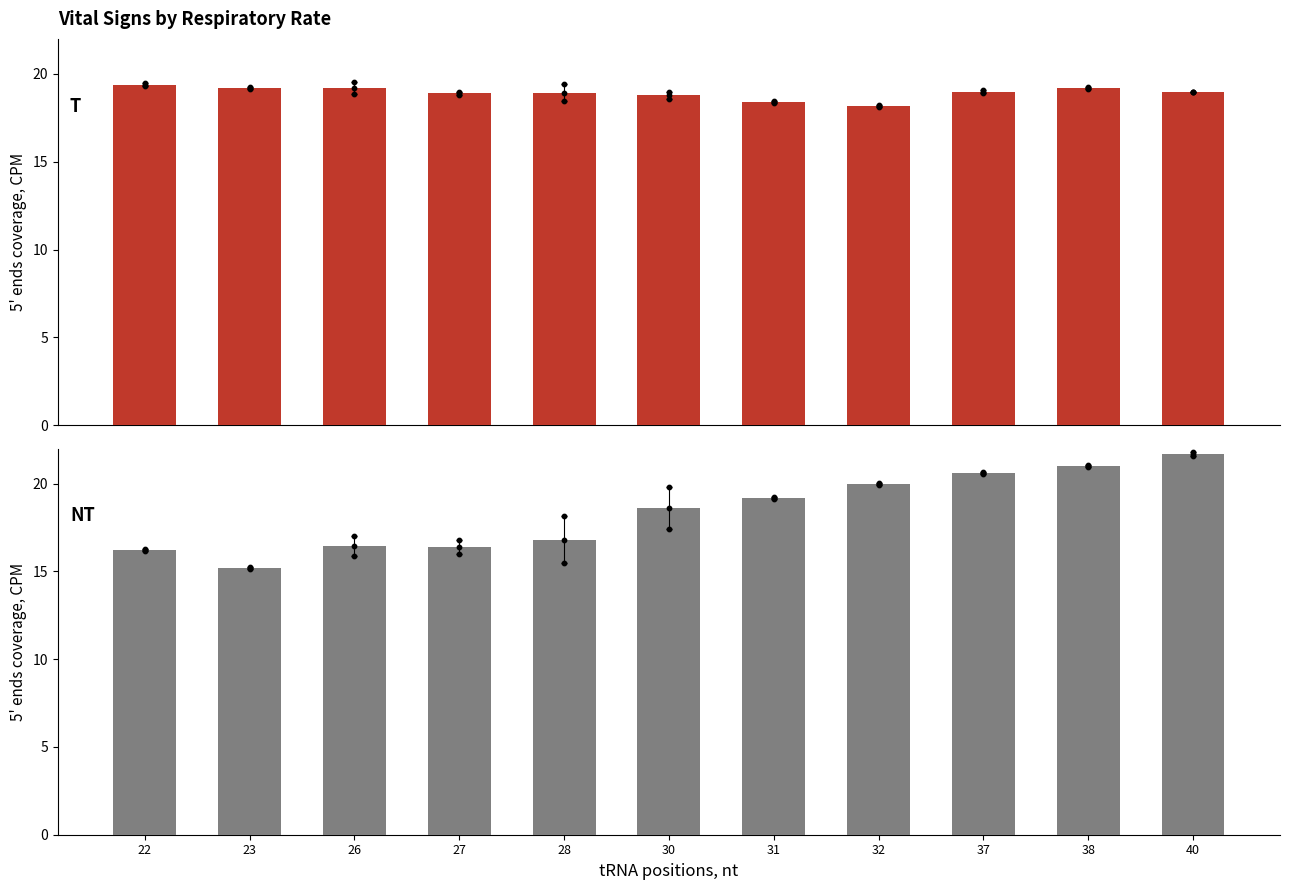

Which series reaches the minimum Y coordinate?

Heart Rate